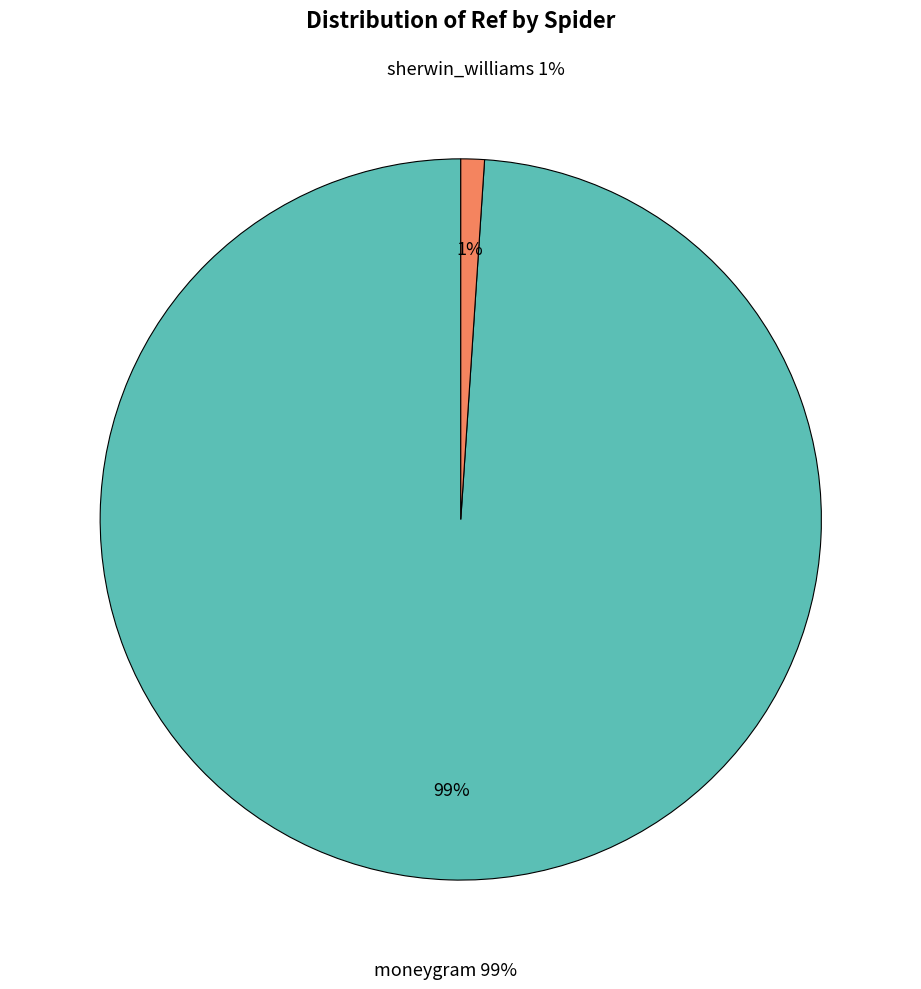

How many segments does this pie chart have?

2